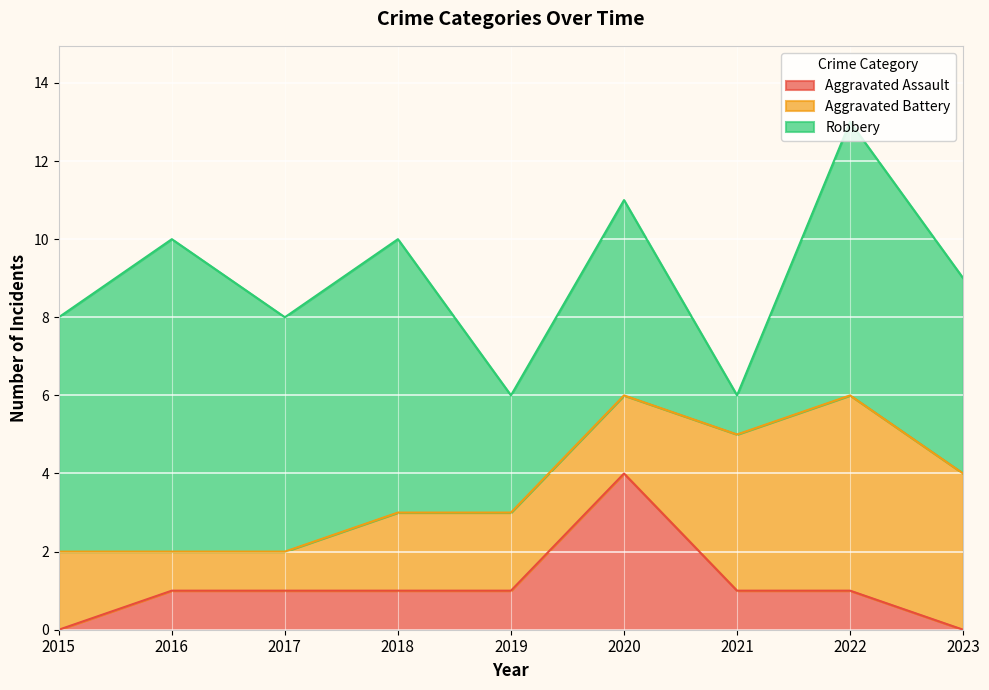

At which category is the sum across all series the highest?

2022